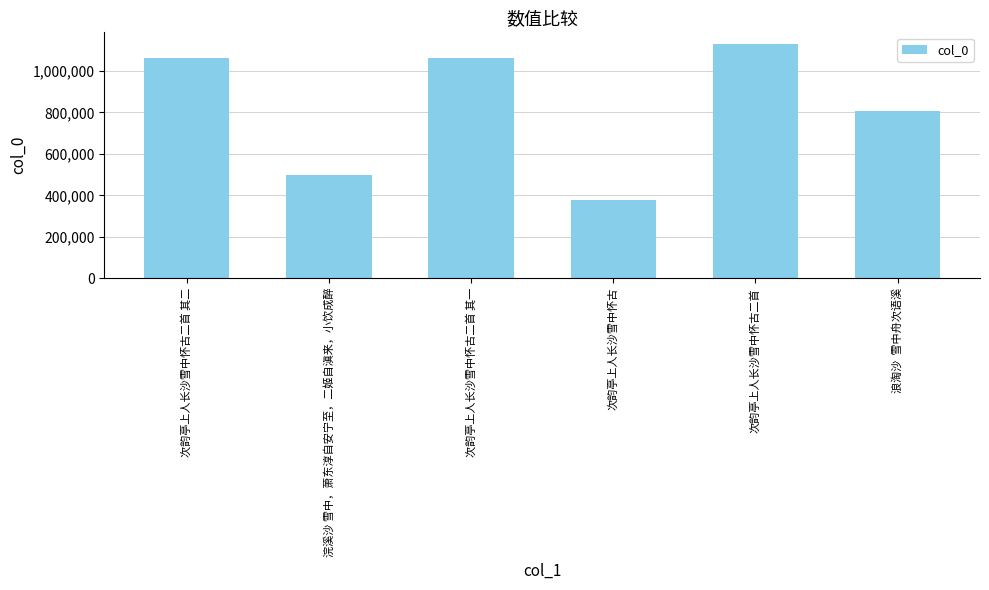

What is the value of the 1st bar from the left?

1065008